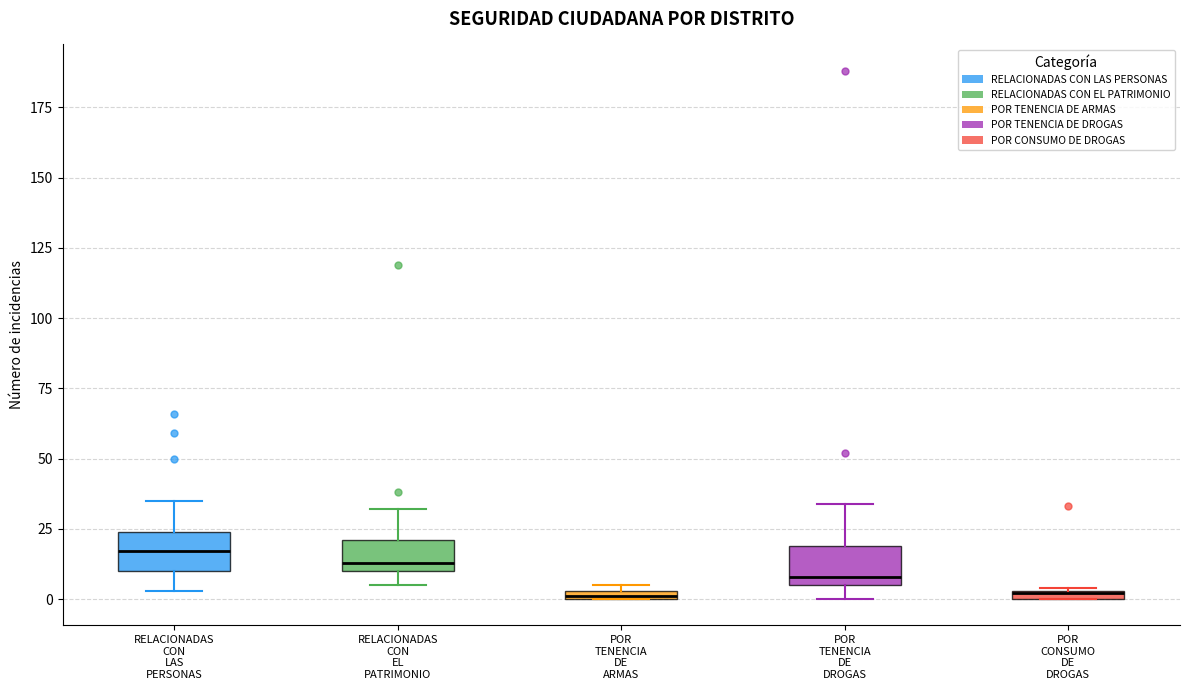

Where does the median line of the box for RELACIONADAS CON EL PATRIMONIO sit on the y-axis? The values are not printed on the chart, so give them approximately, as read against the axis.

15